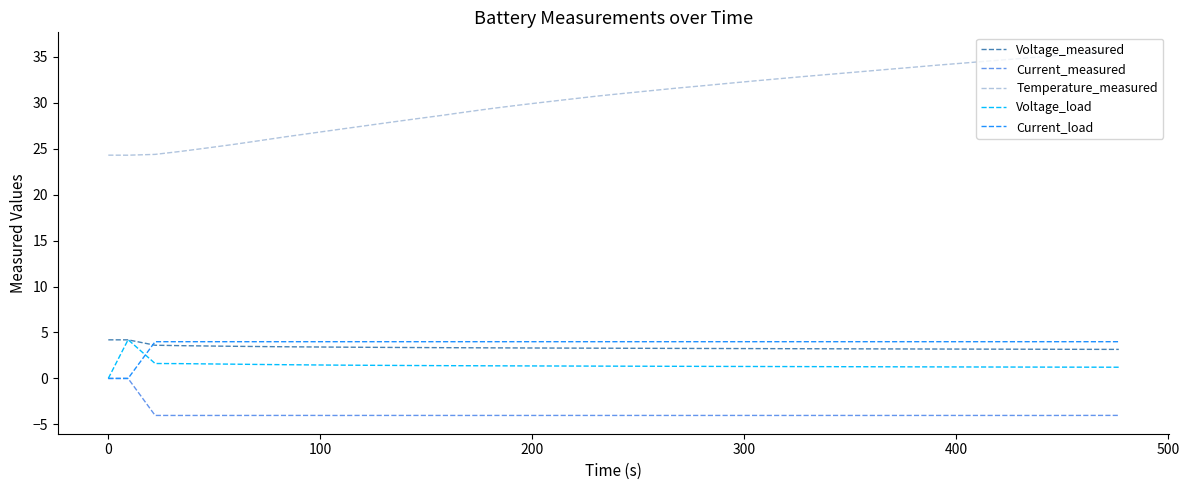

True or false: Temperature_measured and Current_measured intersect in this chart.

False